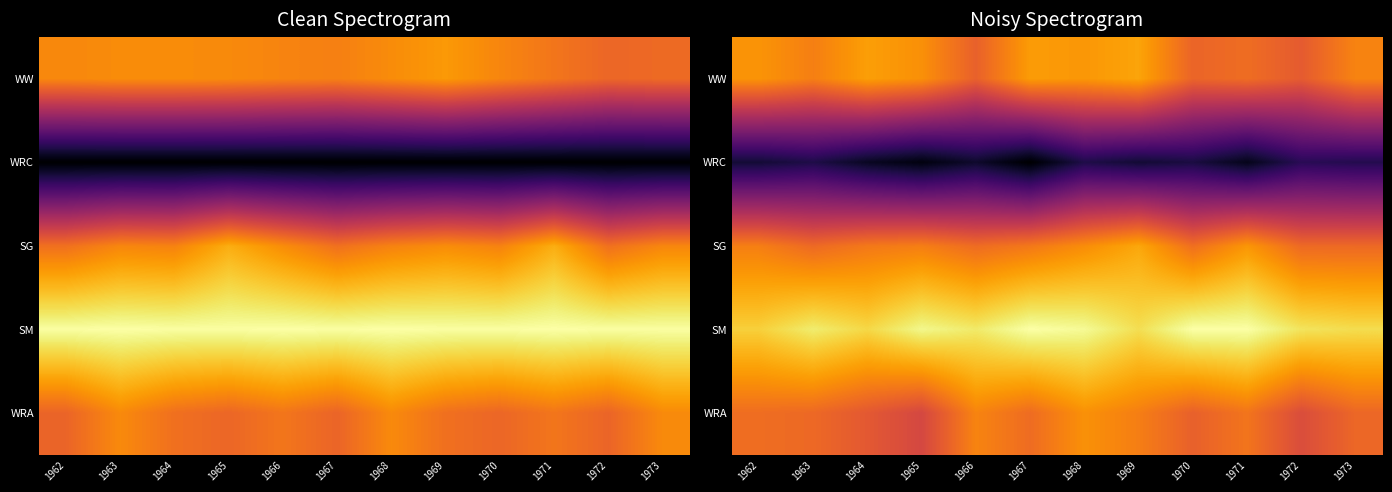

Which has a higher value, 1962 or 1964?

1964